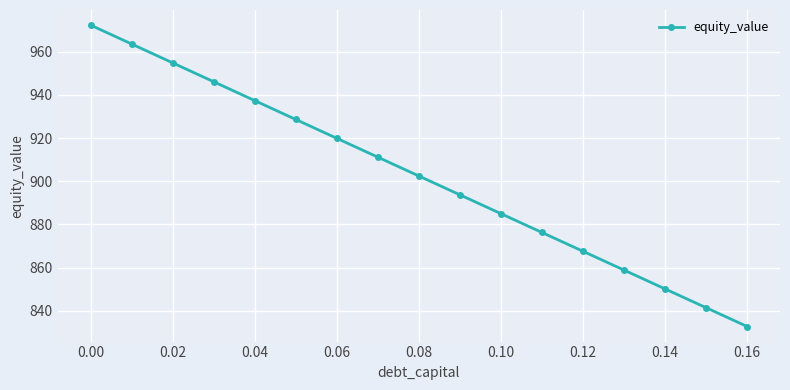

Reading right to left, extract all data points from this chart.

832.7	841.4	850.1	858.8	867.6	876.3	885.0	893.7	902.5	911.2	919.9	928.7	937.4	946.2	954.9	963.6	972.4